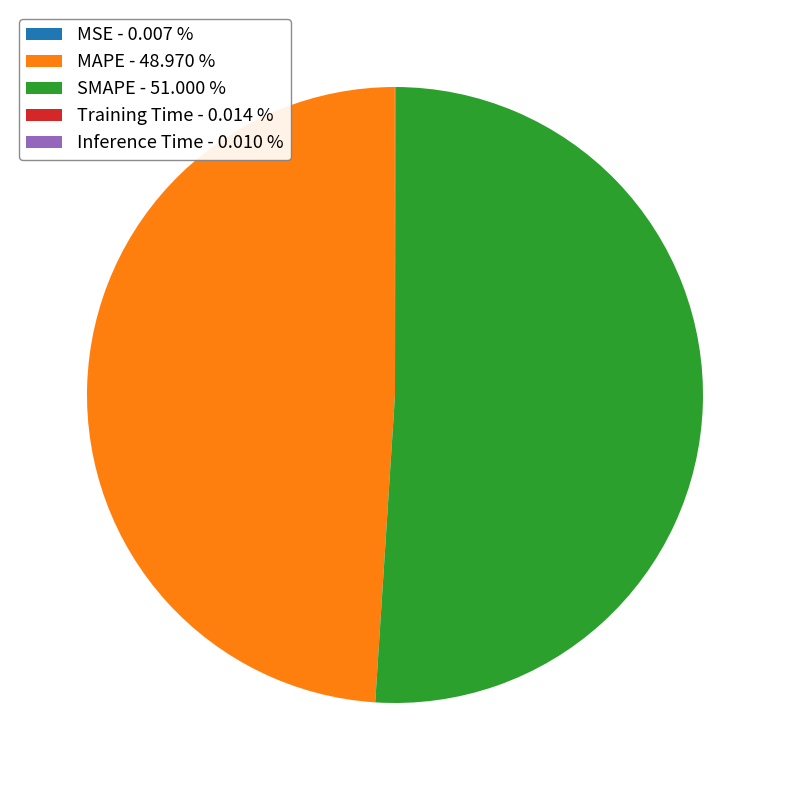

True or false: SMAPE accounts for 51% of the total.

True